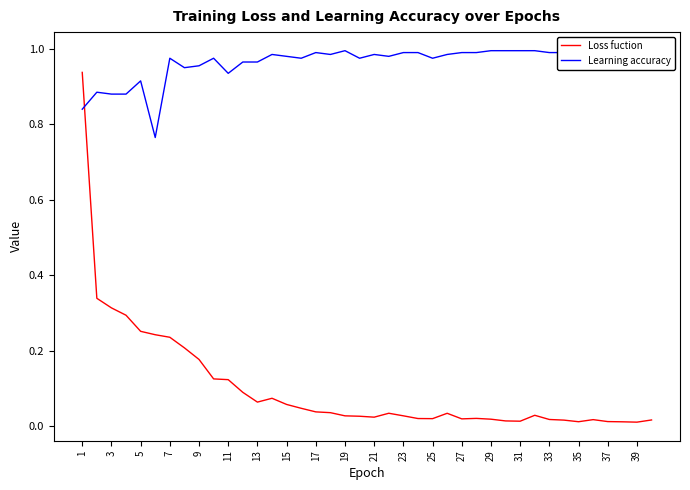

How many interior local valleys does the Loss fuction series have?

7